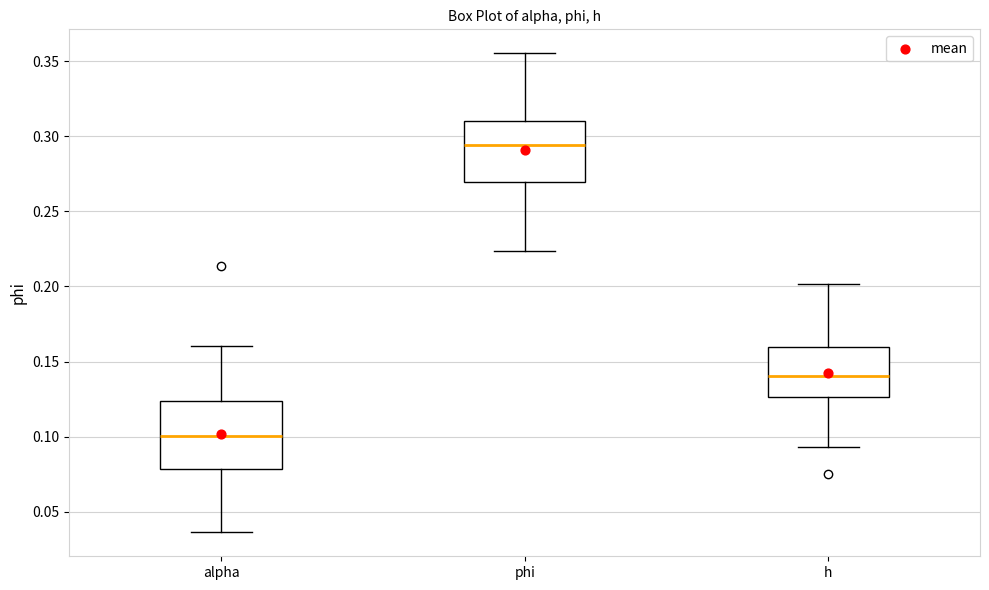

Reading left to right, read every box against the y-axis: the position of its median line, the range the box covers, and the ends of its whiskers. The values are not printed on the chart, so give them approximately, as read against the axis.

alpha: median 0.100, box 0.080 to 0.125, whiskers 0.035 to 0.160
phi: median 0.295, box 0.270 to 0.310, whiskers 0.225 to 0.355
h: median 0.140, box 0.125 to 0.160, whiskers 0.095 to 0.200